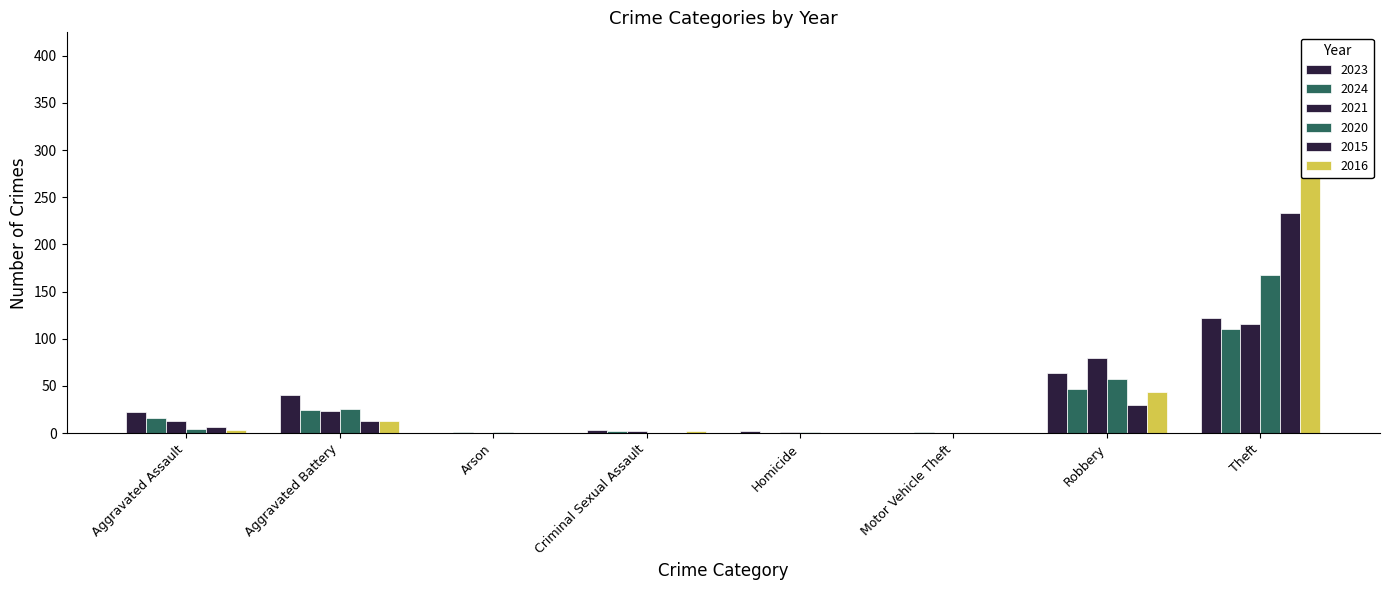

List the series in order of their peak value, highest first.

2016, 2015, 2020, 2023, 2021, 2024